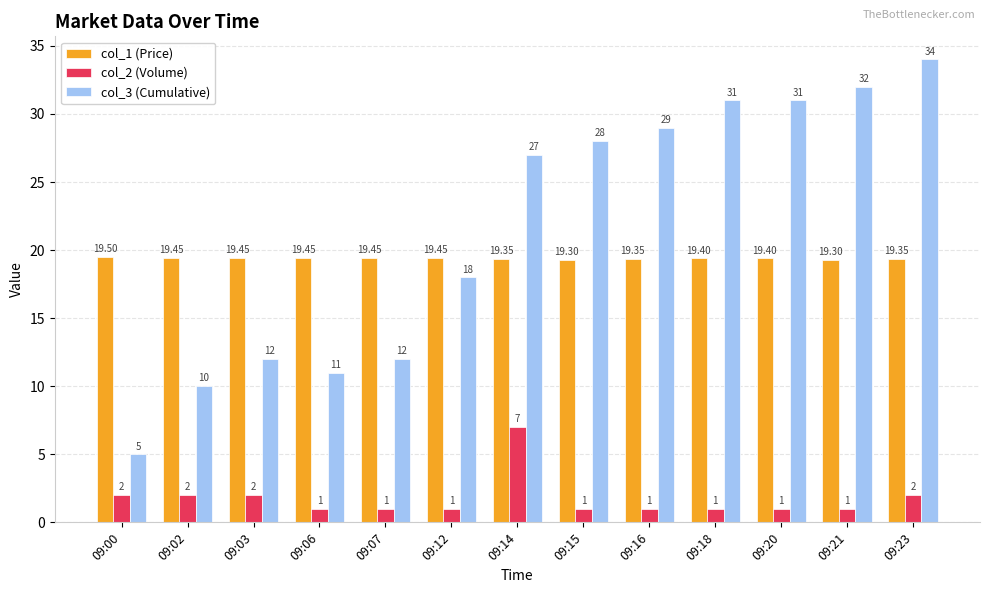

Which series has the largest total across all categories?

col_3 (Cumulative)